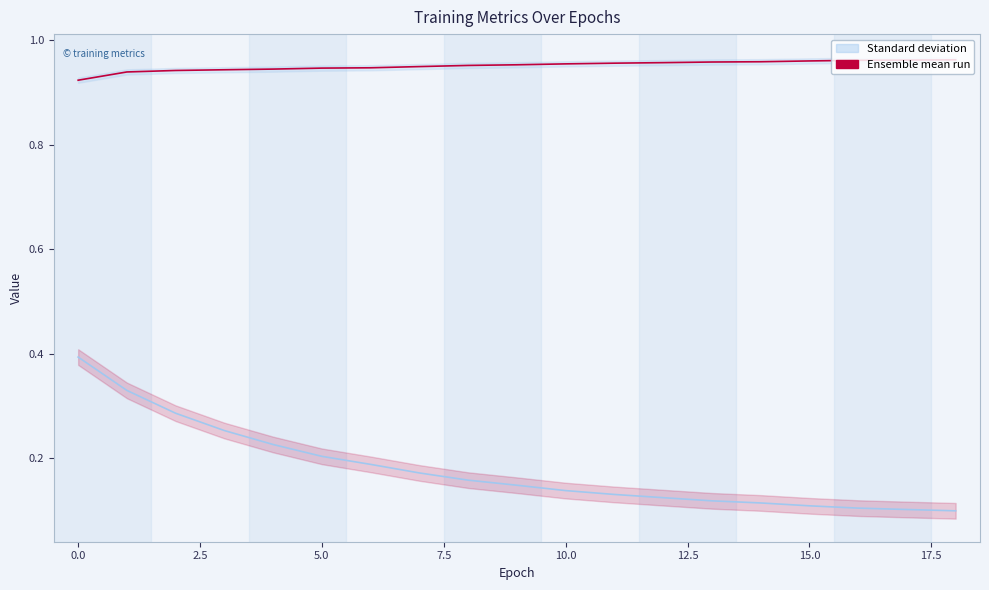

What is the smallest value displayed?

0.1